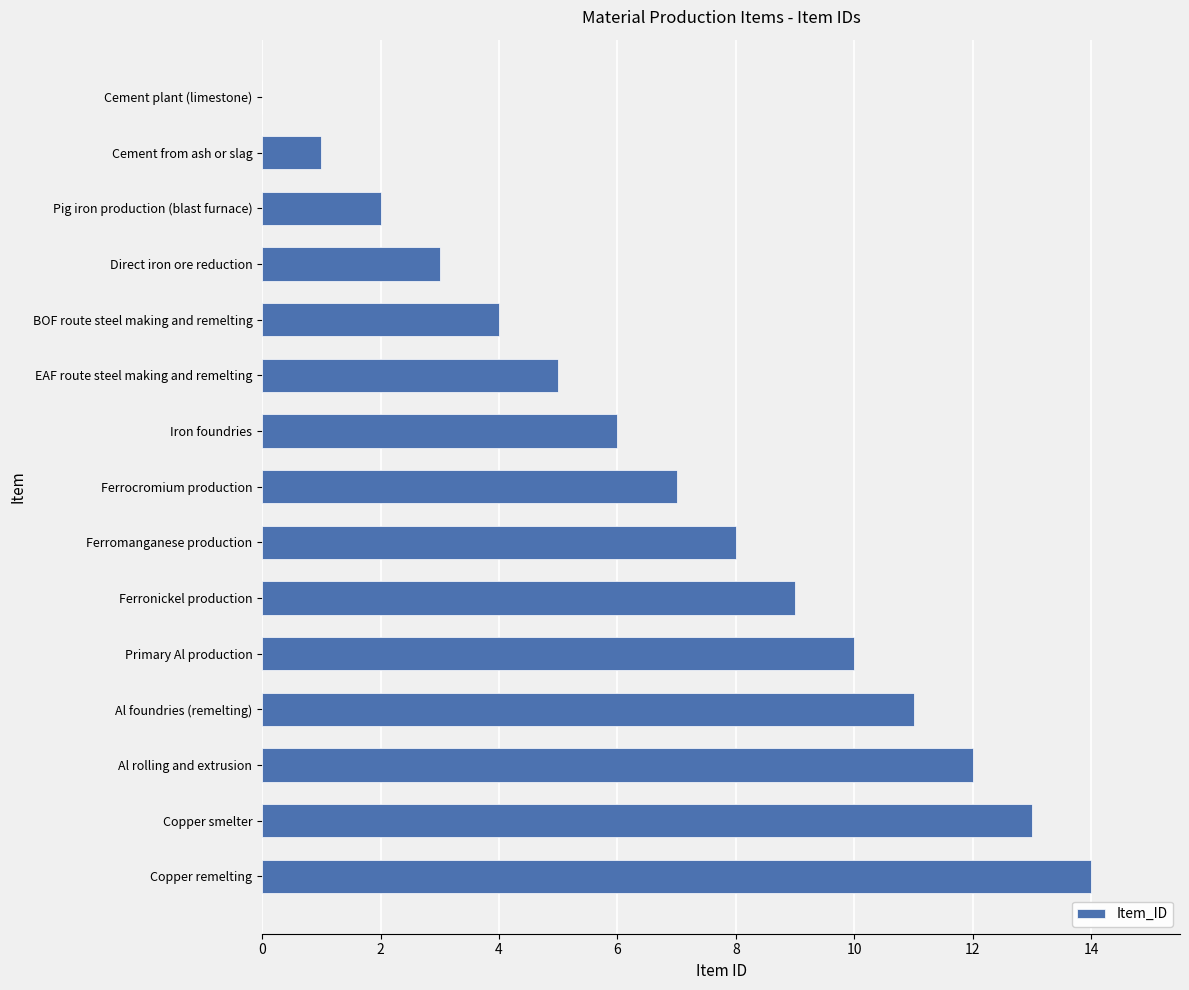

What is the greatest value displayed?

14